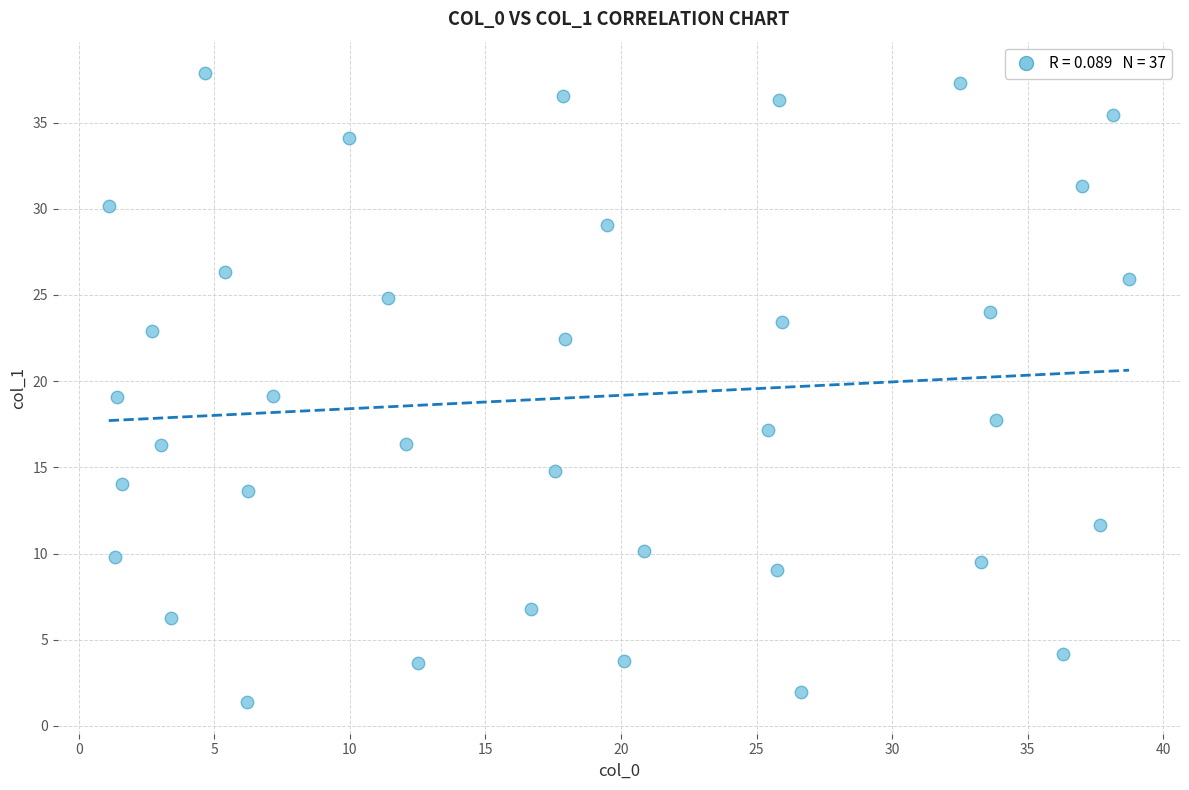

What is the range of X values (max minus min)?

37.6